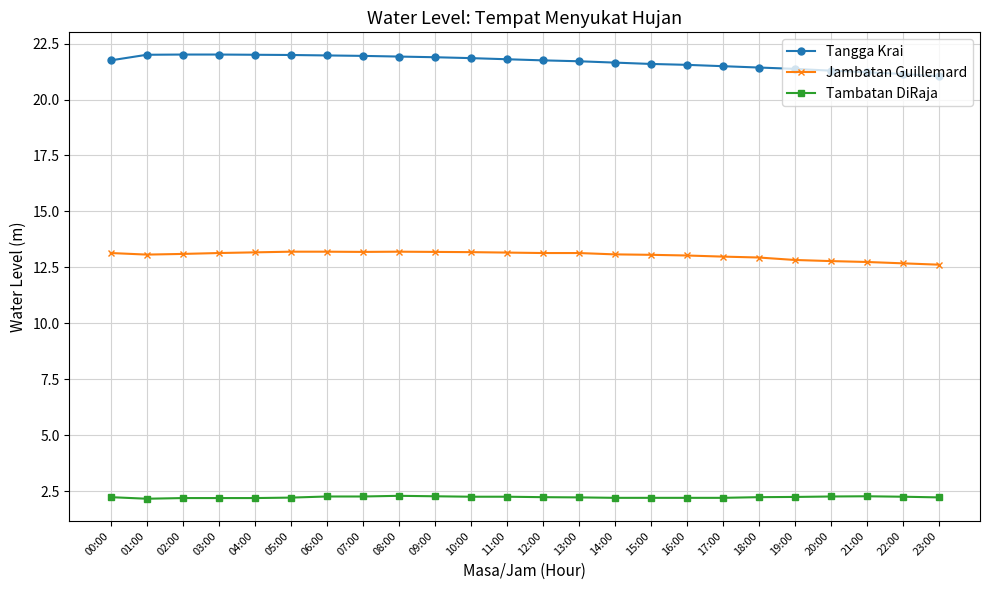

What position from the right is 17:00?

7